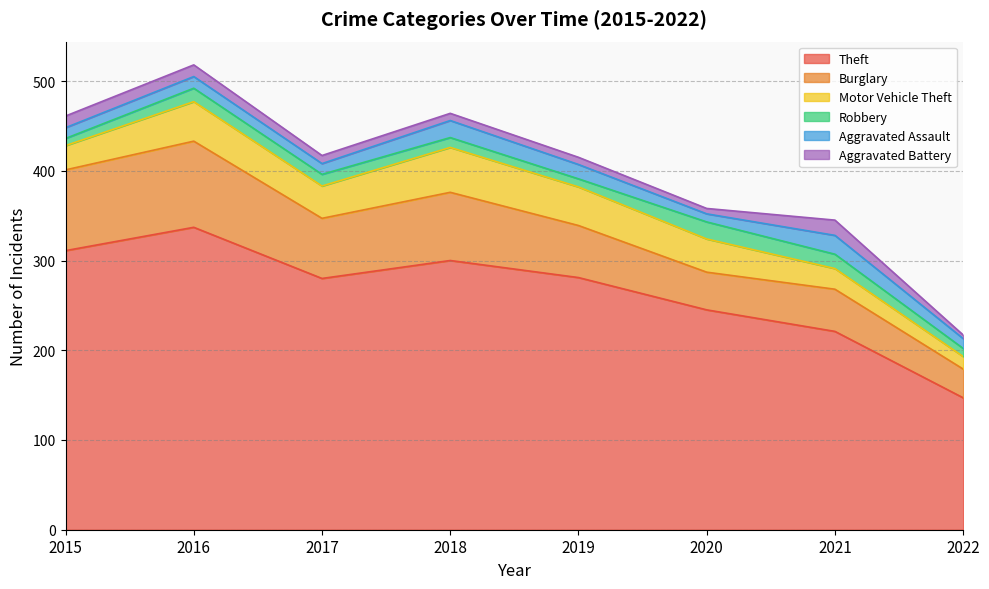

What is the value of the Robbery point at the 4th from the left?

11